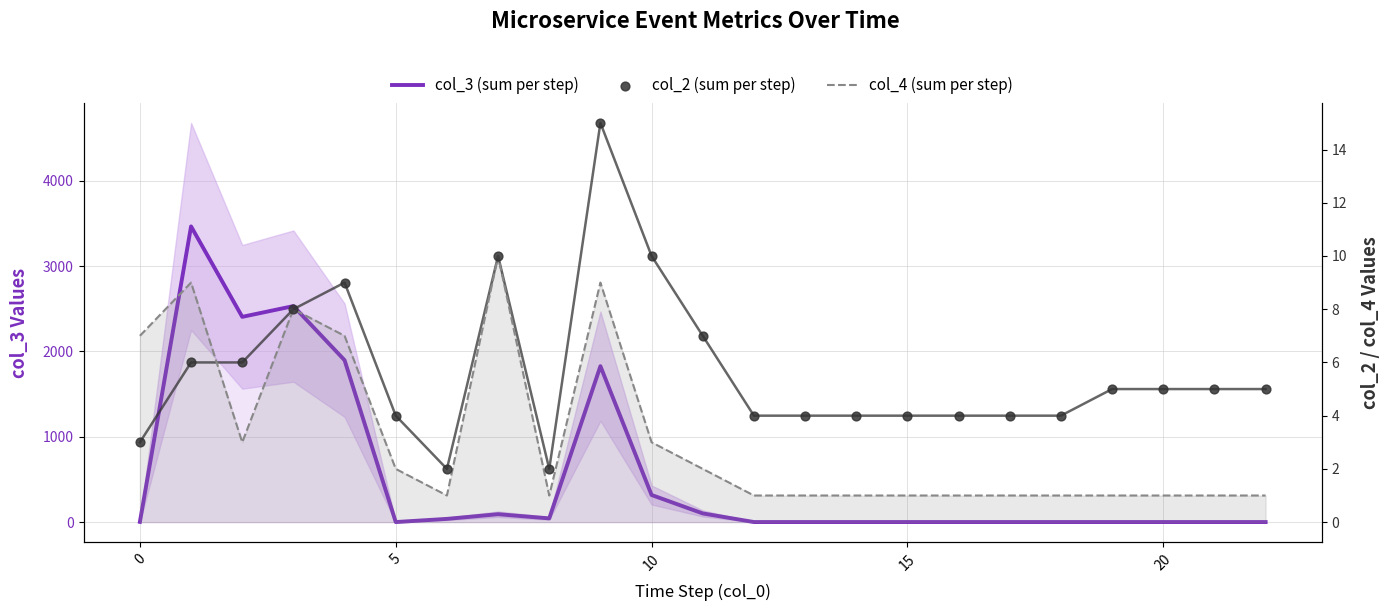

What are all the series names shown in the legend?

col_3 (sum per step), col_4 (sum per step), col_2 (sum per step)